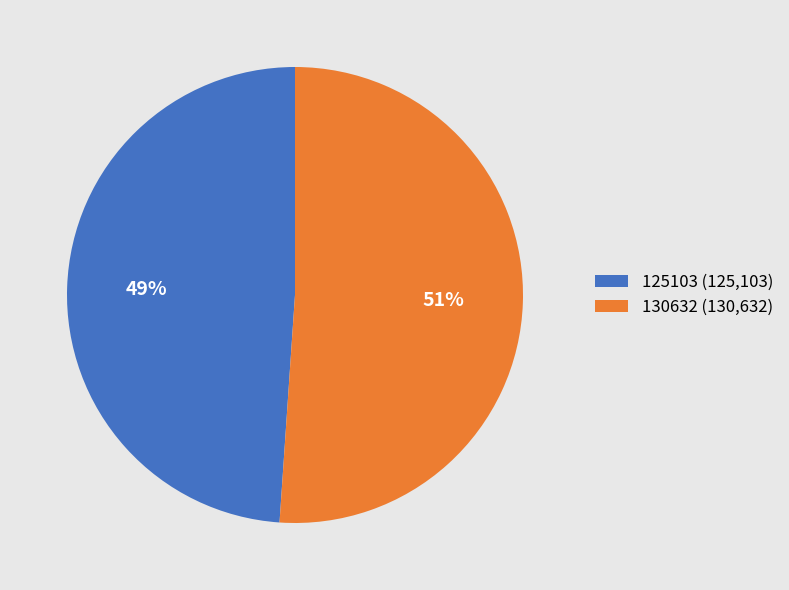

To the nearest percent, what is the average slice percentage?

50%